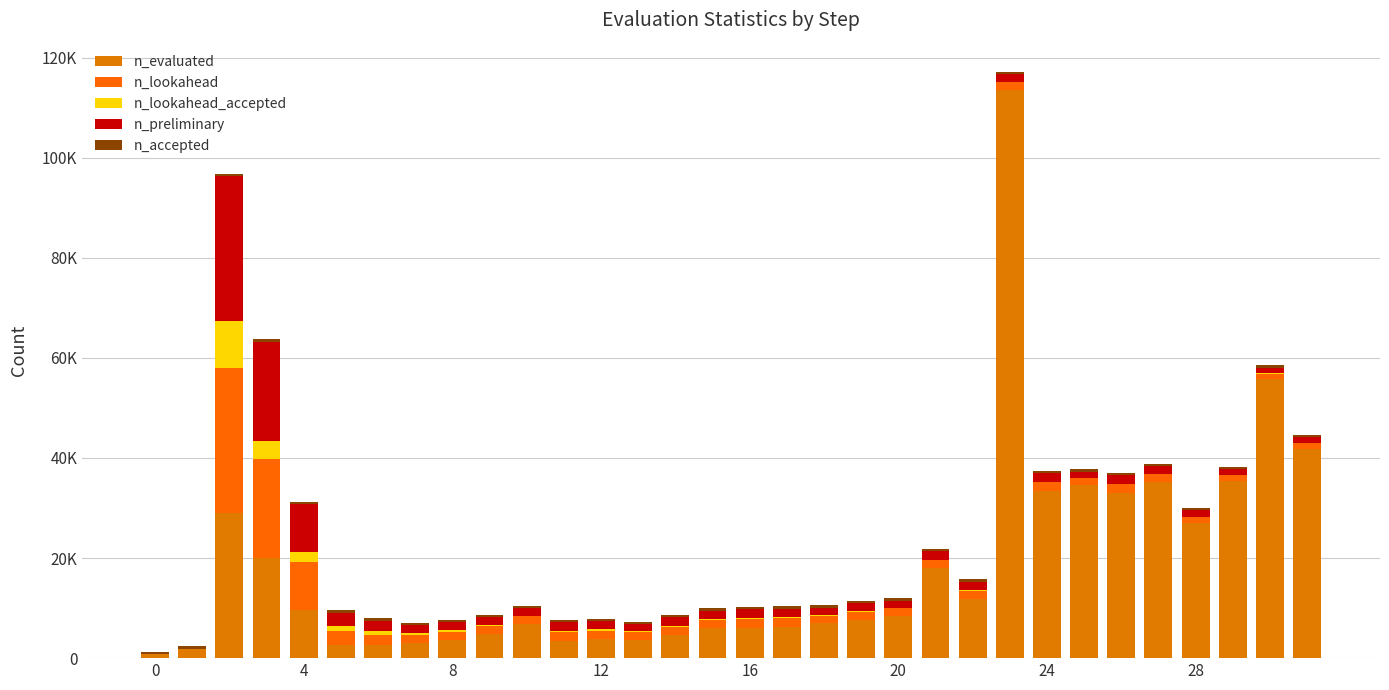

At which category is the sum across all series the highest?

23